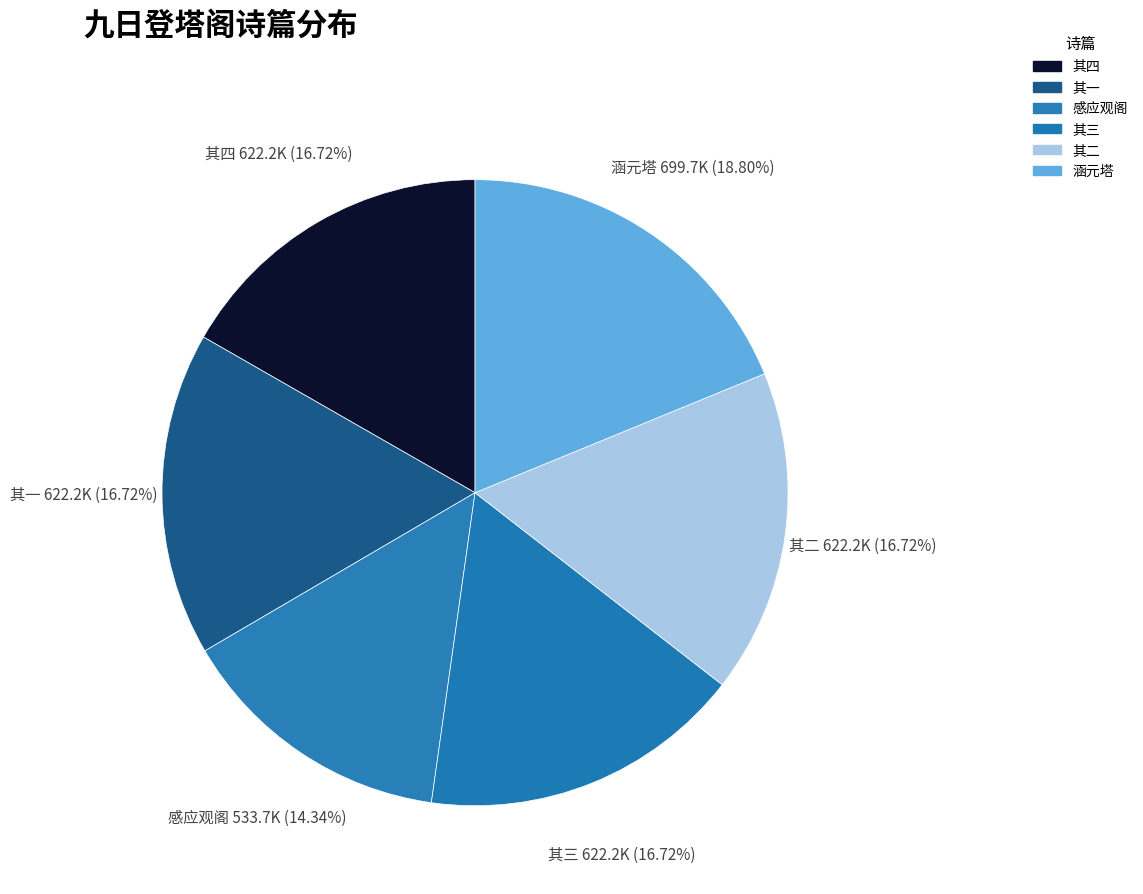

Is there any slice that represents more than half of the pie?

No